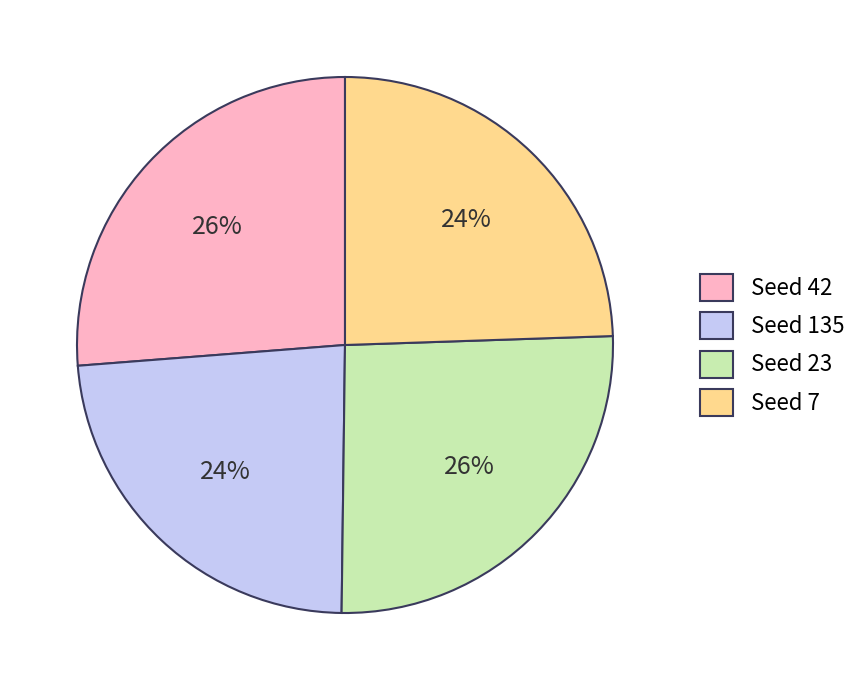

To the nearest percent, what is the combined percentage of Seed 23 and Seed 42?

52%